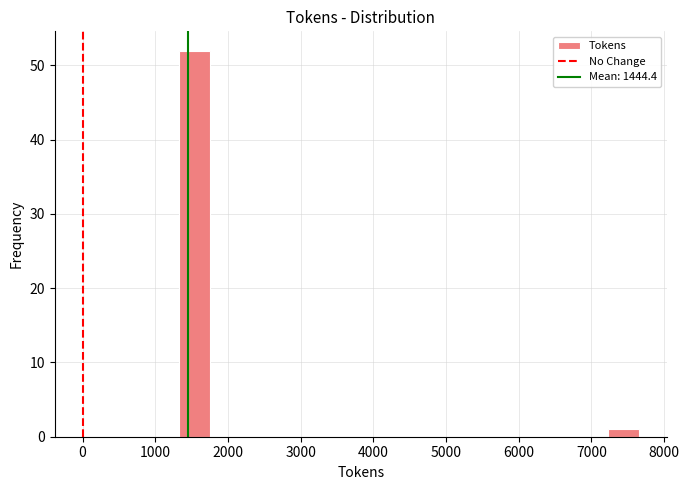

Reading left to right, transcribe this chart: for each bar, give the range it covers on the x-axis and its height. Neither the bar edges nor the heights are printed on the chart, so give them approximately, as read against the axes.

1300 to 1700: 52
1700 to 2200: 0
2200 to 2600: 0
2600 to 3000: 0
3000 to 3400: 0
3400 to 3900: 0
3900 to 4300: 0
4300 to 4700: 0
4700 to 5100: 0
5100 to 5500: 0
5500 to 6000: 0
6000 to 6400: 0
6400 to 6800: 0
6800 to 7200: 0
7200 to 7700: 1